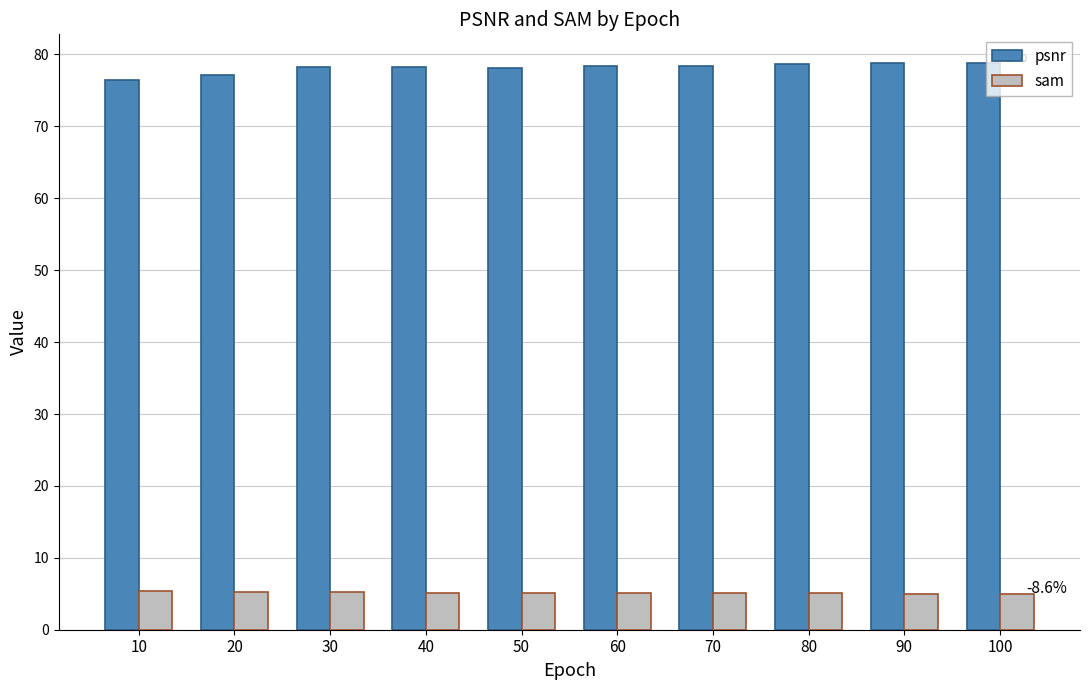

What is the spread (max minus min) of values at 30?

73.0